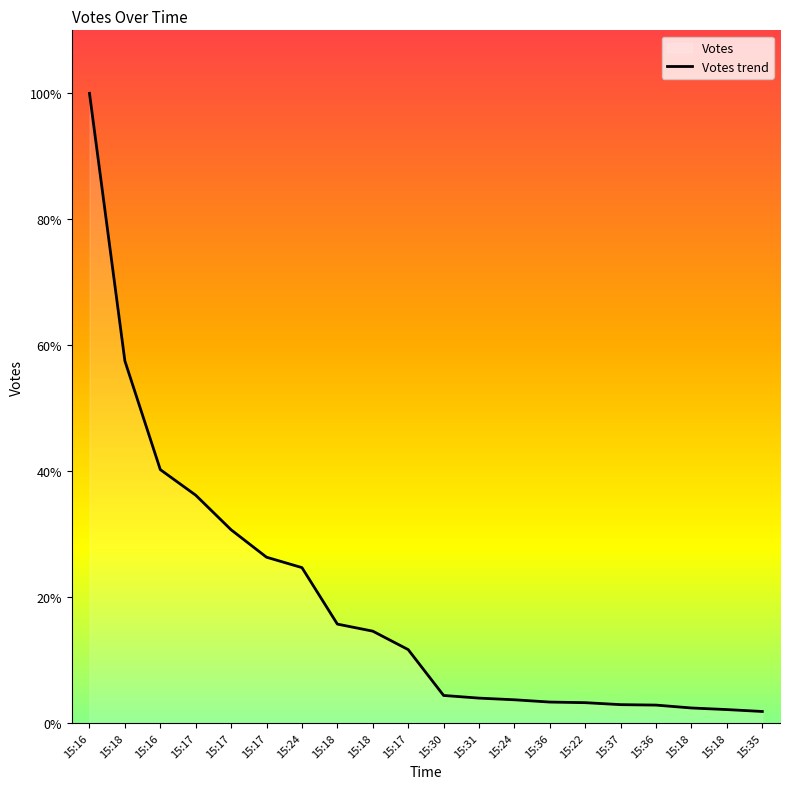

True or false: there are more than 0 points higher than both neighbors.

False